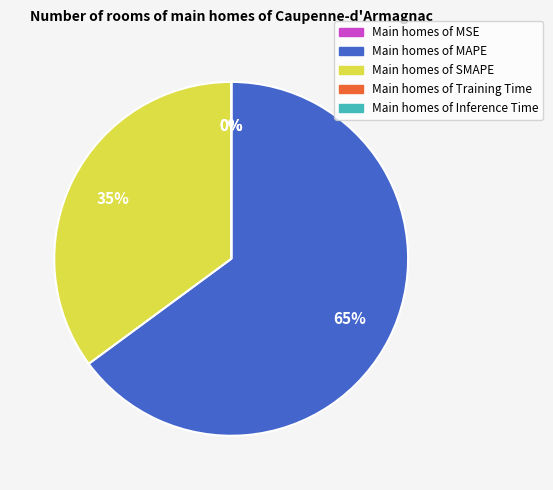

To the nearest percent, what is the difference between the largest and smallest slice percentages?

65%